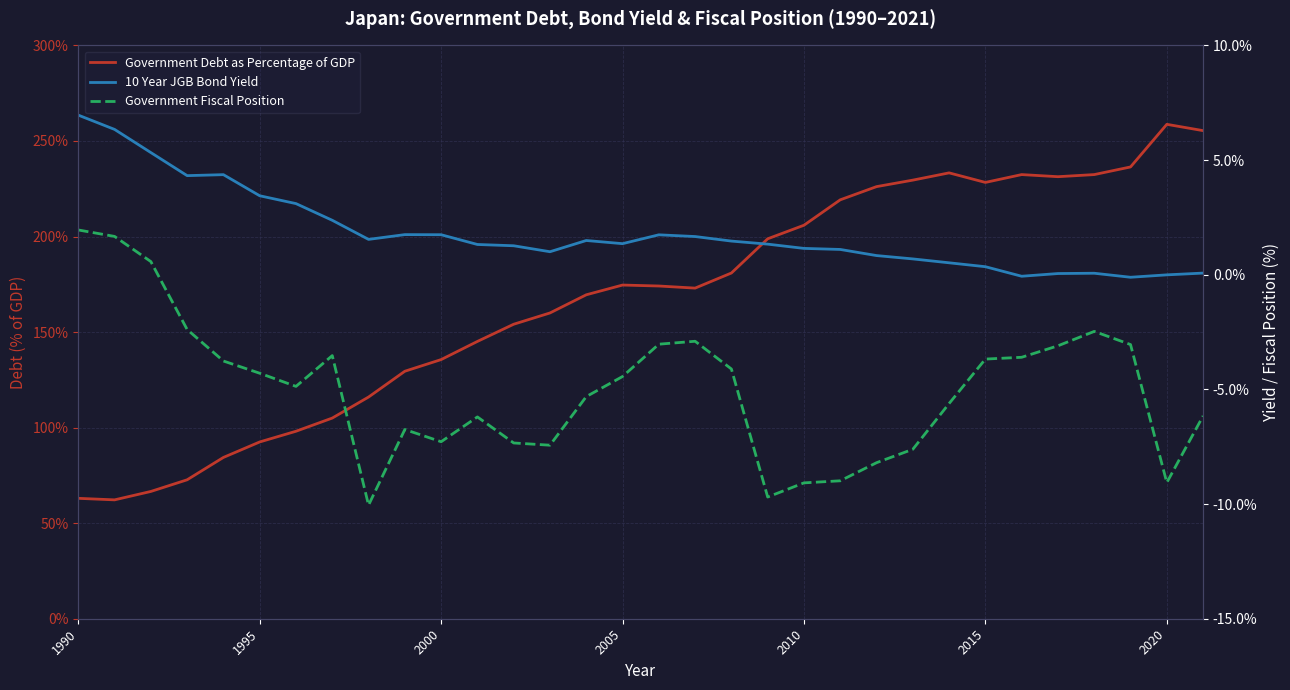

What is the sum of all Government Fiscal Position values?

-159.8